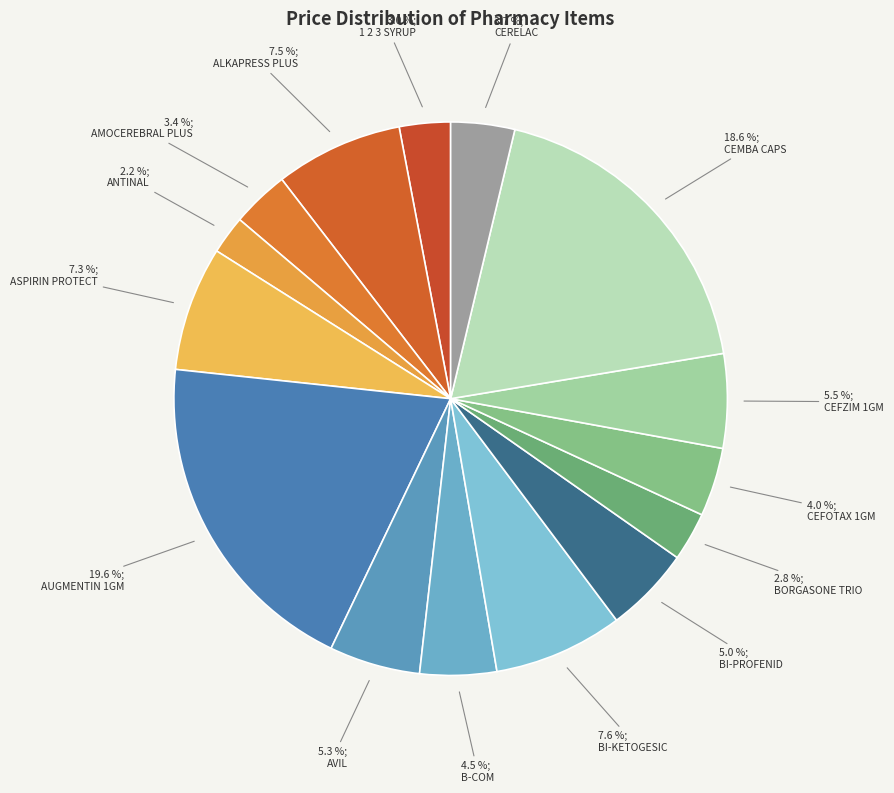

Which category has the biggest portion of the pie?

AUGMENTIN 1GM